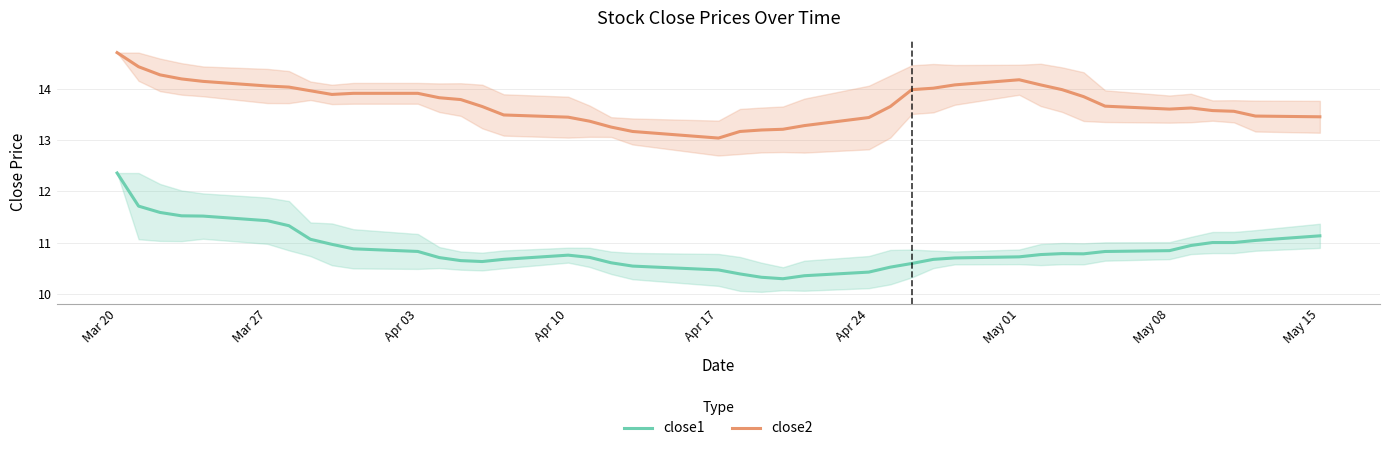

What is the lowest value of the close2 series?

13.0